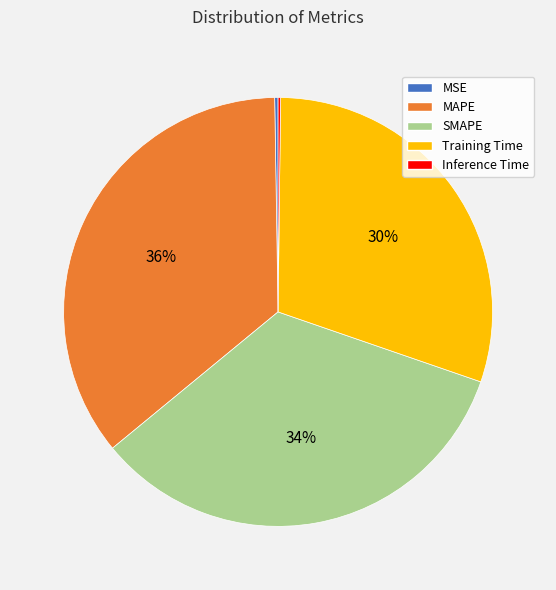

To the nearest percent, what is the average slice percentage?

20%